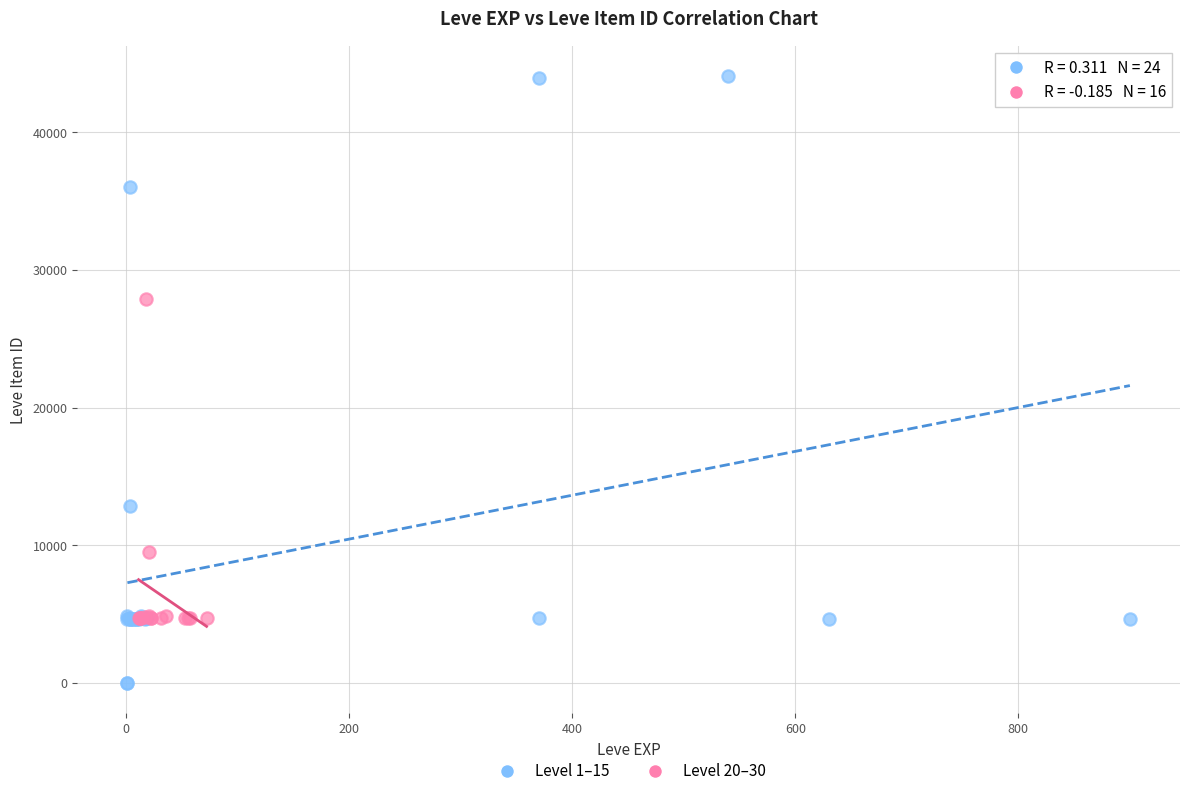

Which series has the largest Y range (max minus min)?

Level 1–15